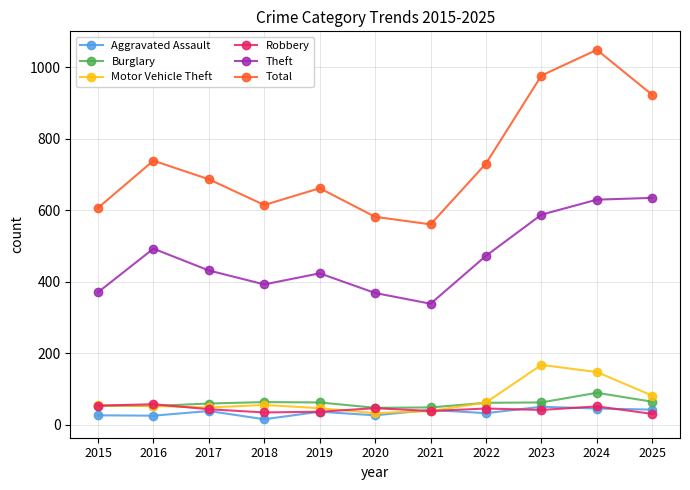

Is it true that Motor Vehicle Theft equals 49 at 2017?

True